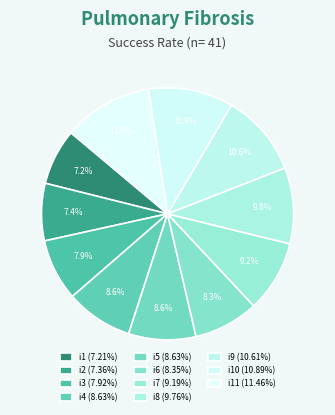

How many slices are in this pie chart?

11